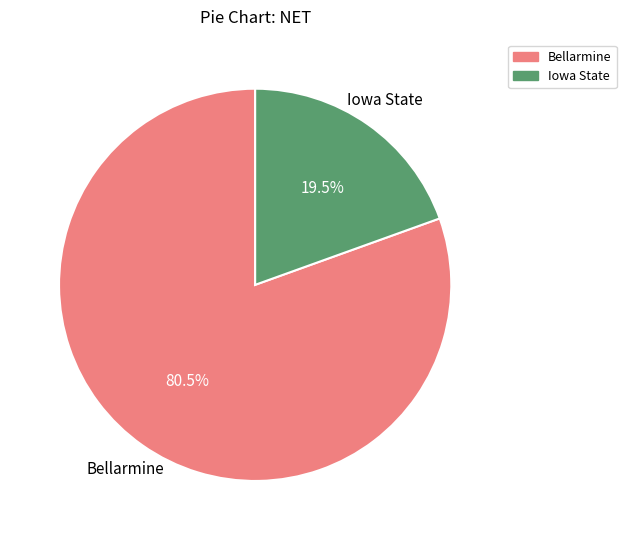

What is the majority slice?

Bellarmine